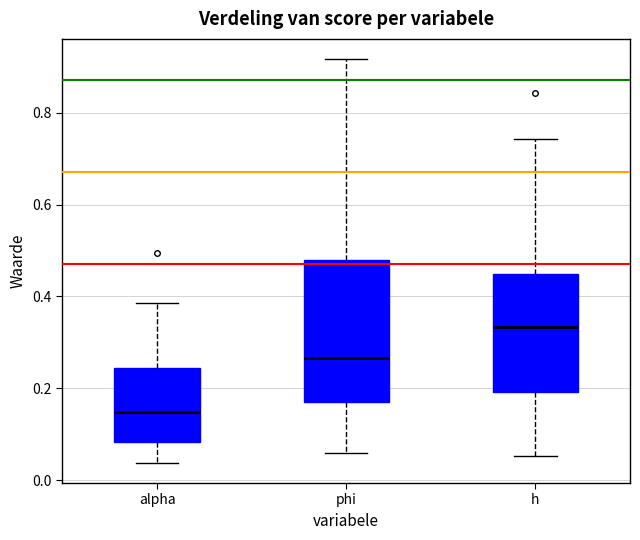

Reading left to right, transcribe this box plot: for each box, give where its median line is, the range the box spans, and where its two whiskers end, as read against the y-axis. The values are not printed on the chart, so give them approximately, as read against the axis.

alpha: median 0.14, box 0.08 to 0.24, whiskers 0.04 to 0.38
phi: median 0.26, box 0.16 to 0.48, whiskers 0.06 to 0.92
h: median 0.34, box 0.20 to 0.44, whiskers 0.06 to 0.74